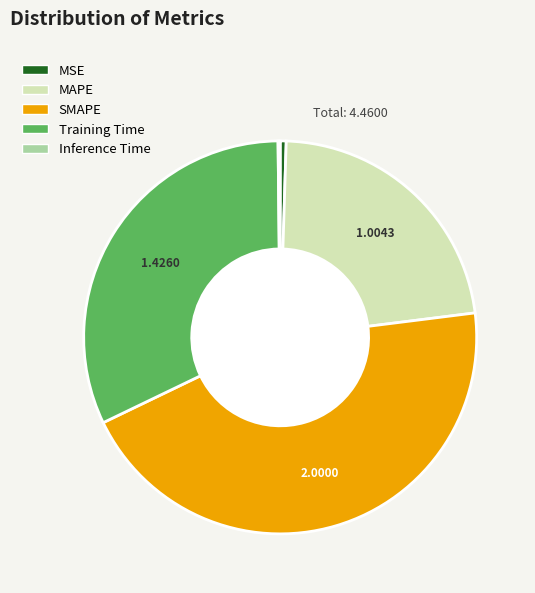

Which category has the biggest portion of the pie?

SMAPE